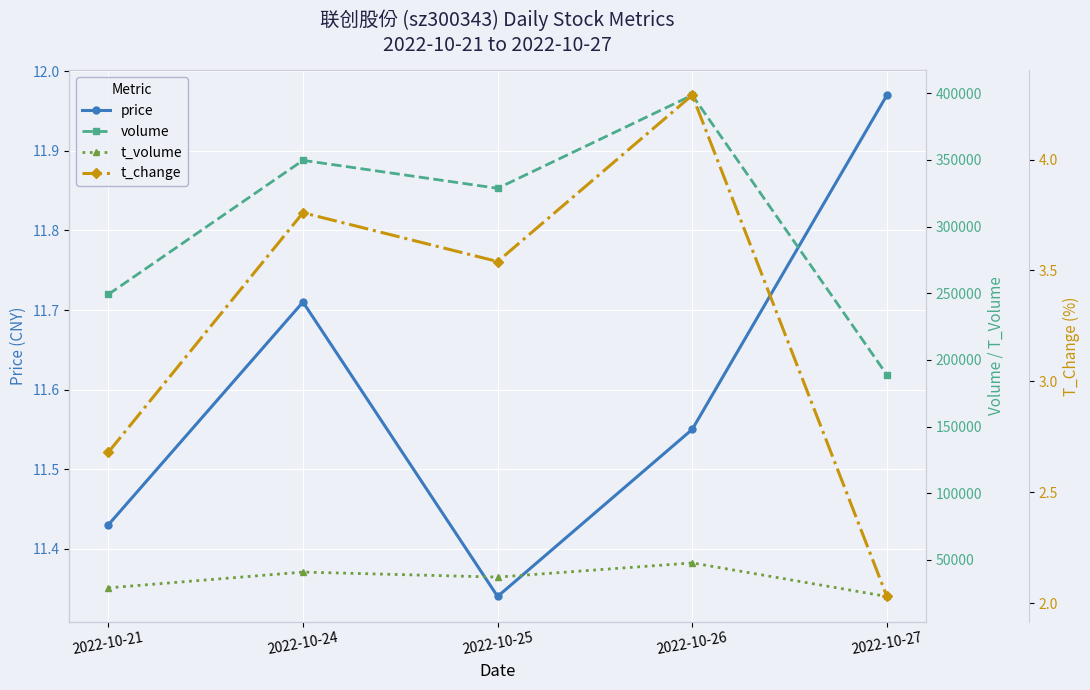

What is the minimum value shown in the chart?

2.0